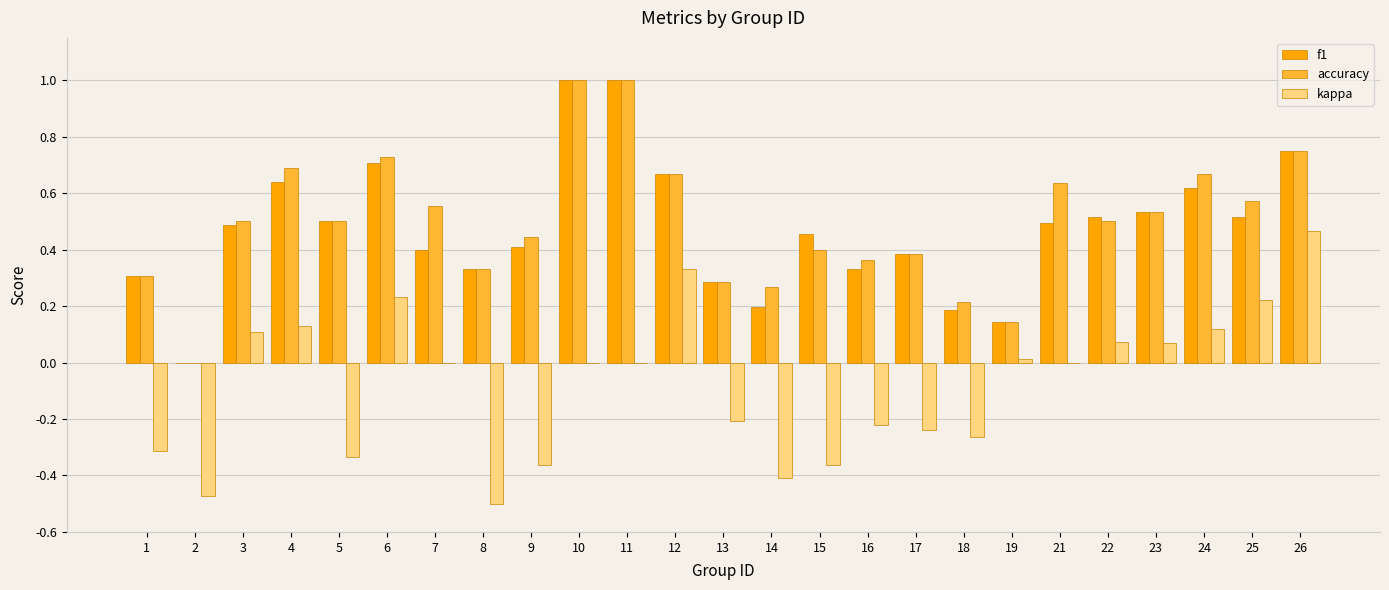

What is the sum of all accuracy values?

12.4